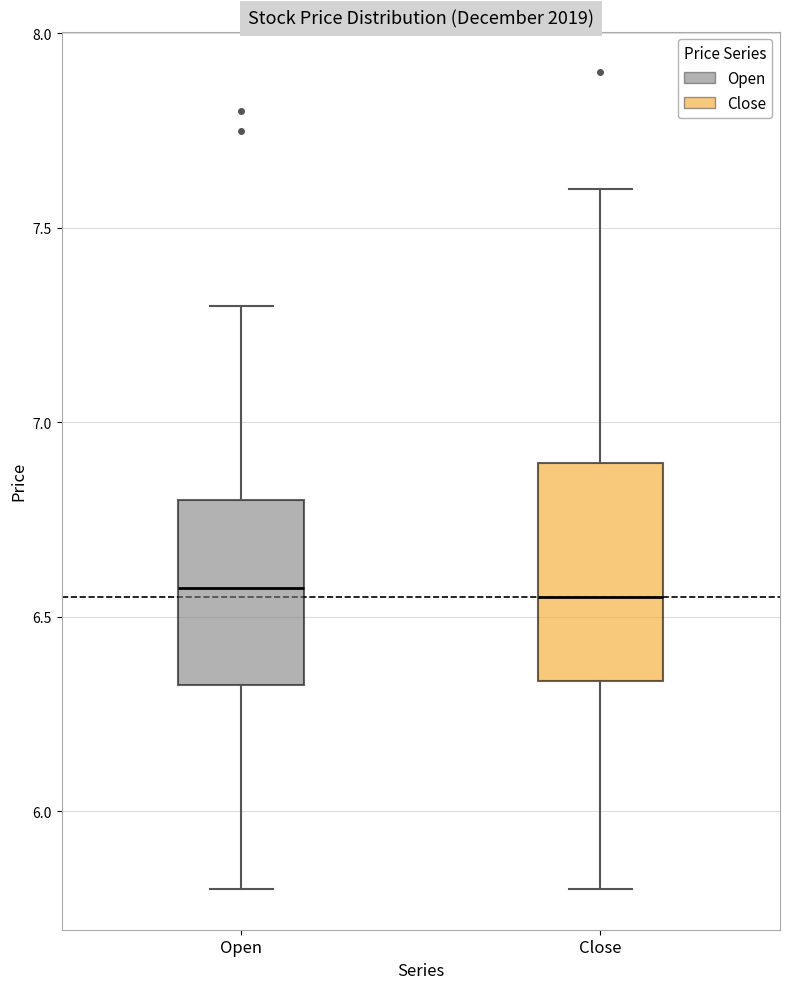

Reading left to right, read every box against the y-axis: the position of its median line, the range the box covers, and the ends of its whiskers. The values are not printed on the chart, so give them approximately, as read against the axis.

Open: median 6.60, box 6.35 to 6.80, whiskers 5.80 to 7.30
Close: median 6.55, box 6.35 to 6.90, whiskers 5.80 to 7.60